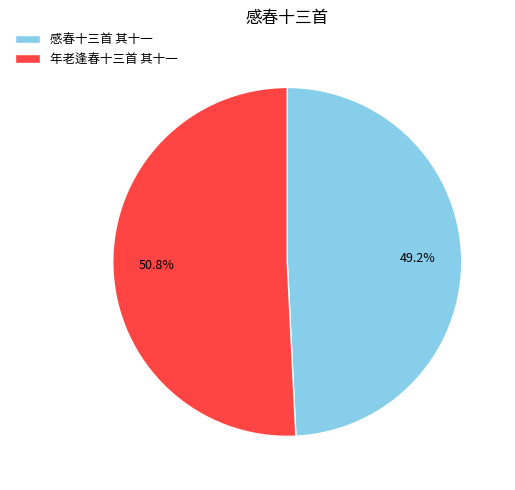

How many slices are in this pie chart?

2